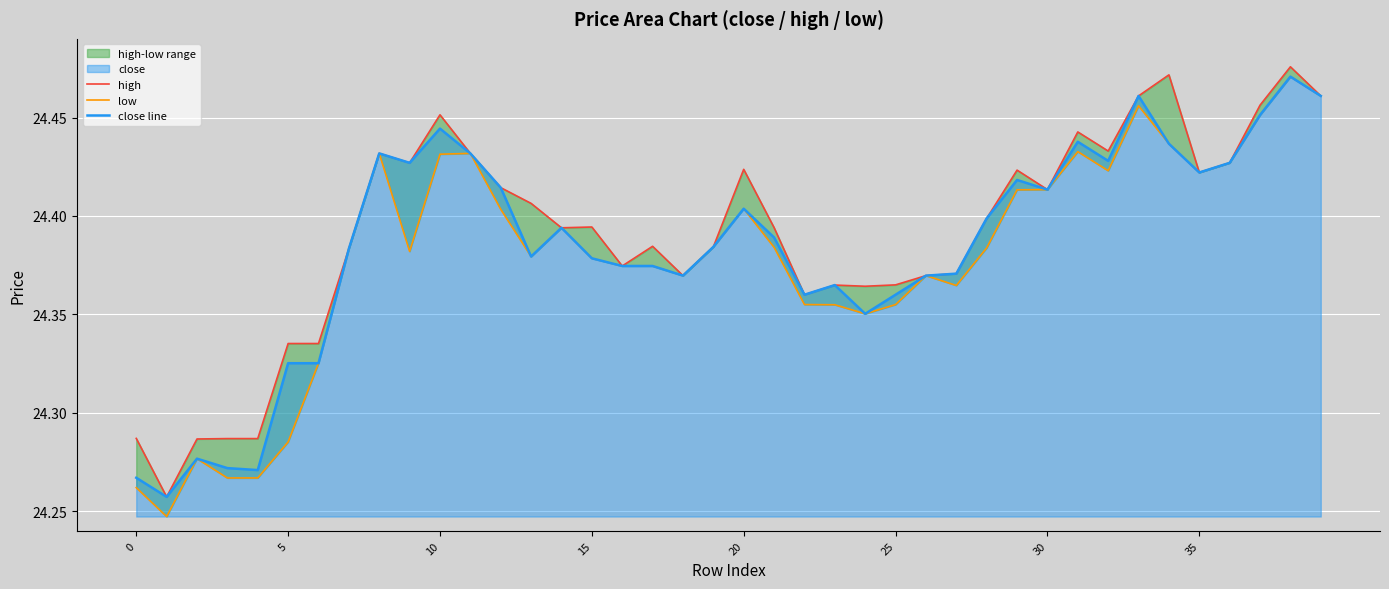

Is it true that high equals 14.3 at 8?

False